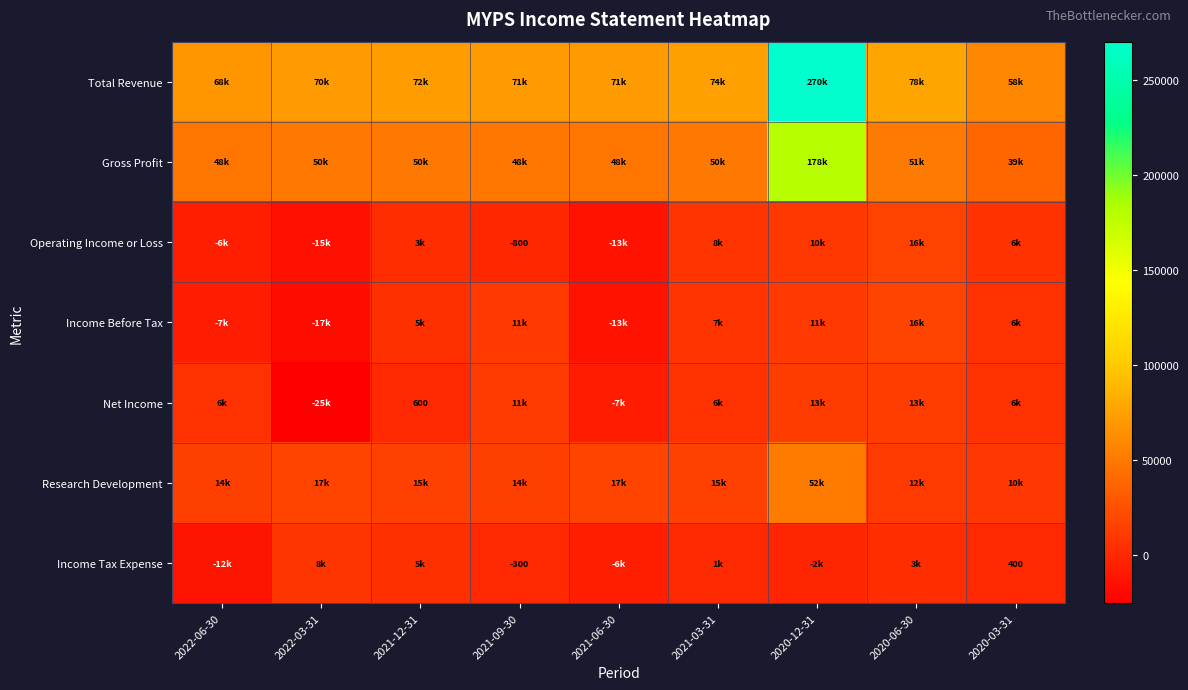

Which category has the highest value across all series?

2020-12-31